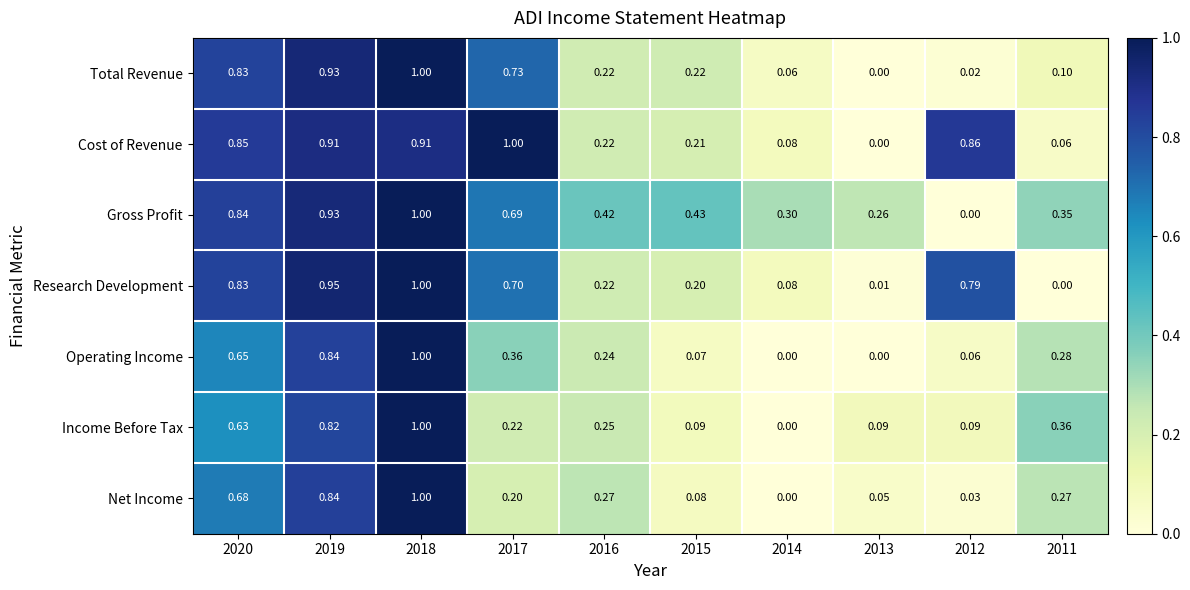

Rank the series at 2011 from lowest to highest value.

Research Development, Cost of Revenue, Total Revenue, Net Income, Operating Income, Gross Profit, Income Before Tax